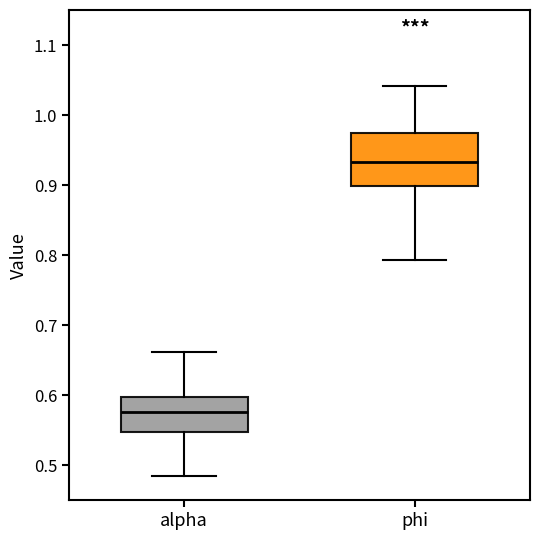

Which box is the tallest, from its lower edge to its upper edge?

phi